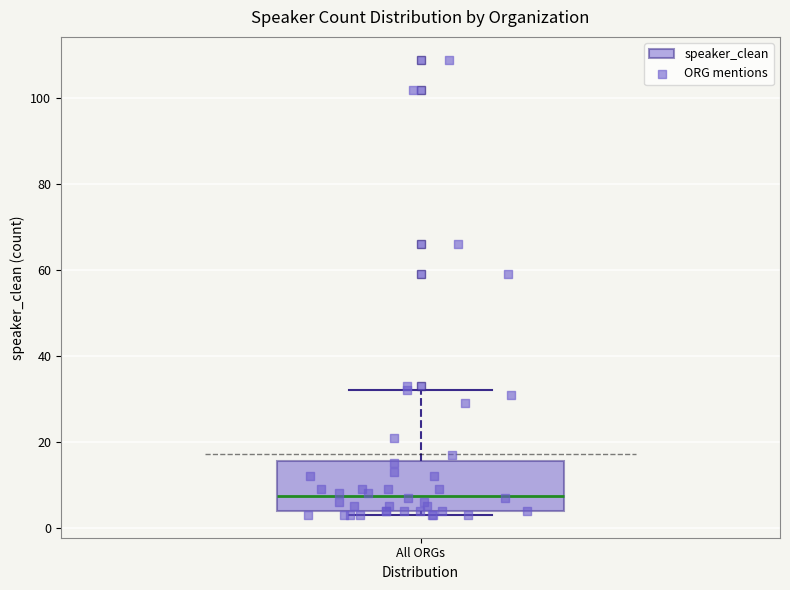

Read this box plot against the y-axis: the position of the median line, the range covered by the box, and the ends of both whiskers. The values are not printed on the chart, so give them approximately, as read against the axis.

median 8, box 4 to 16, whiskers 4 (just below the box's lower edge) to 32